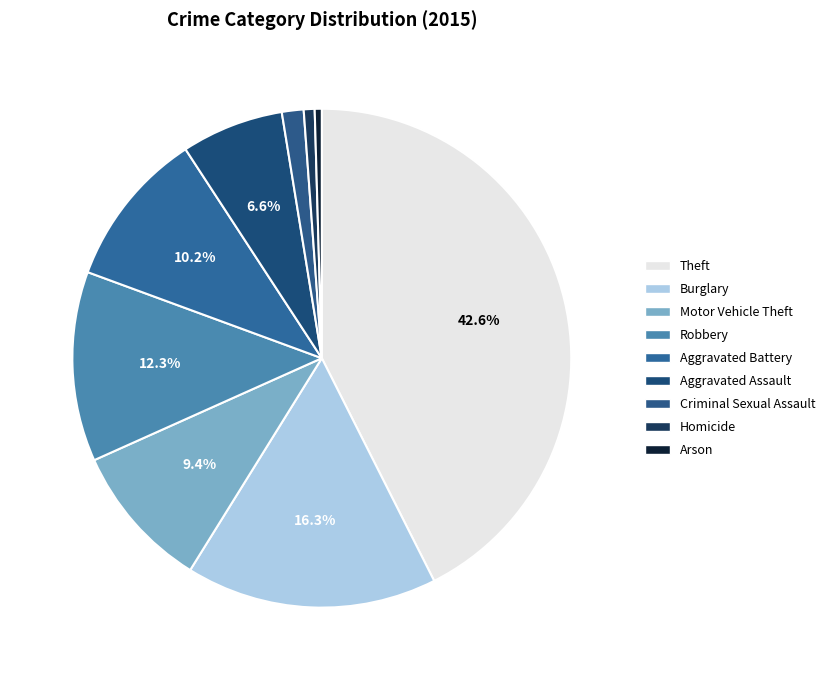

How many segments does this pie chart have?

9